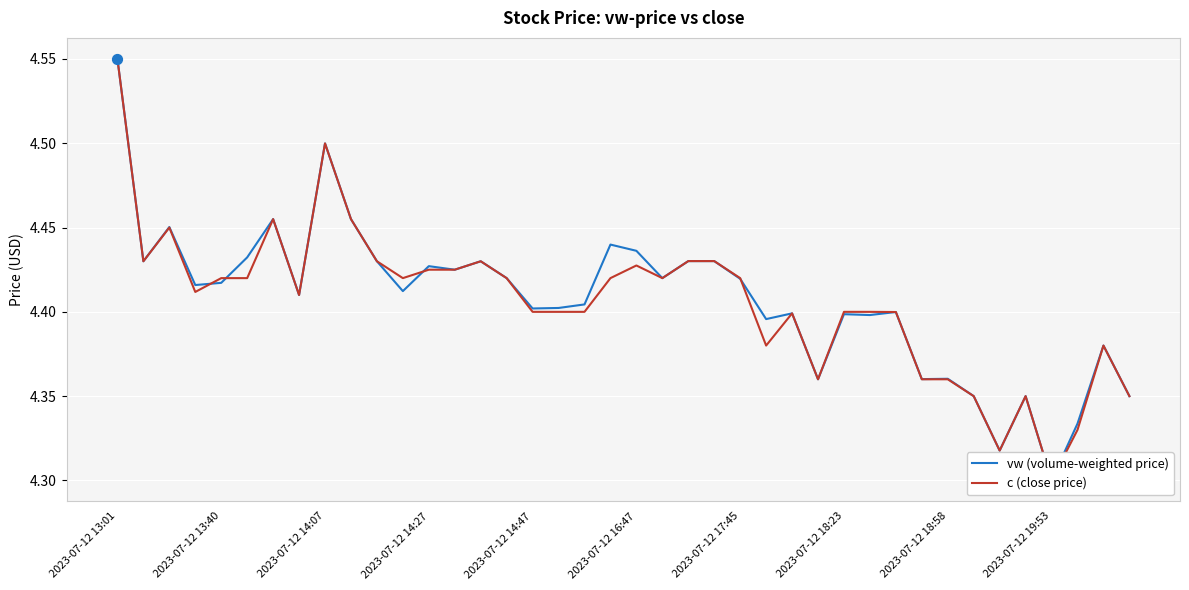

Which series has the widest spread of Y values?

vw (volume-weighted price)